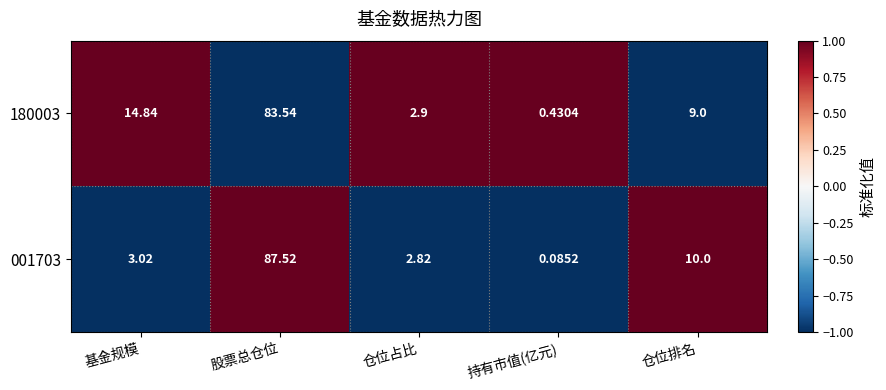

How many distinct data groups are displayed?

2